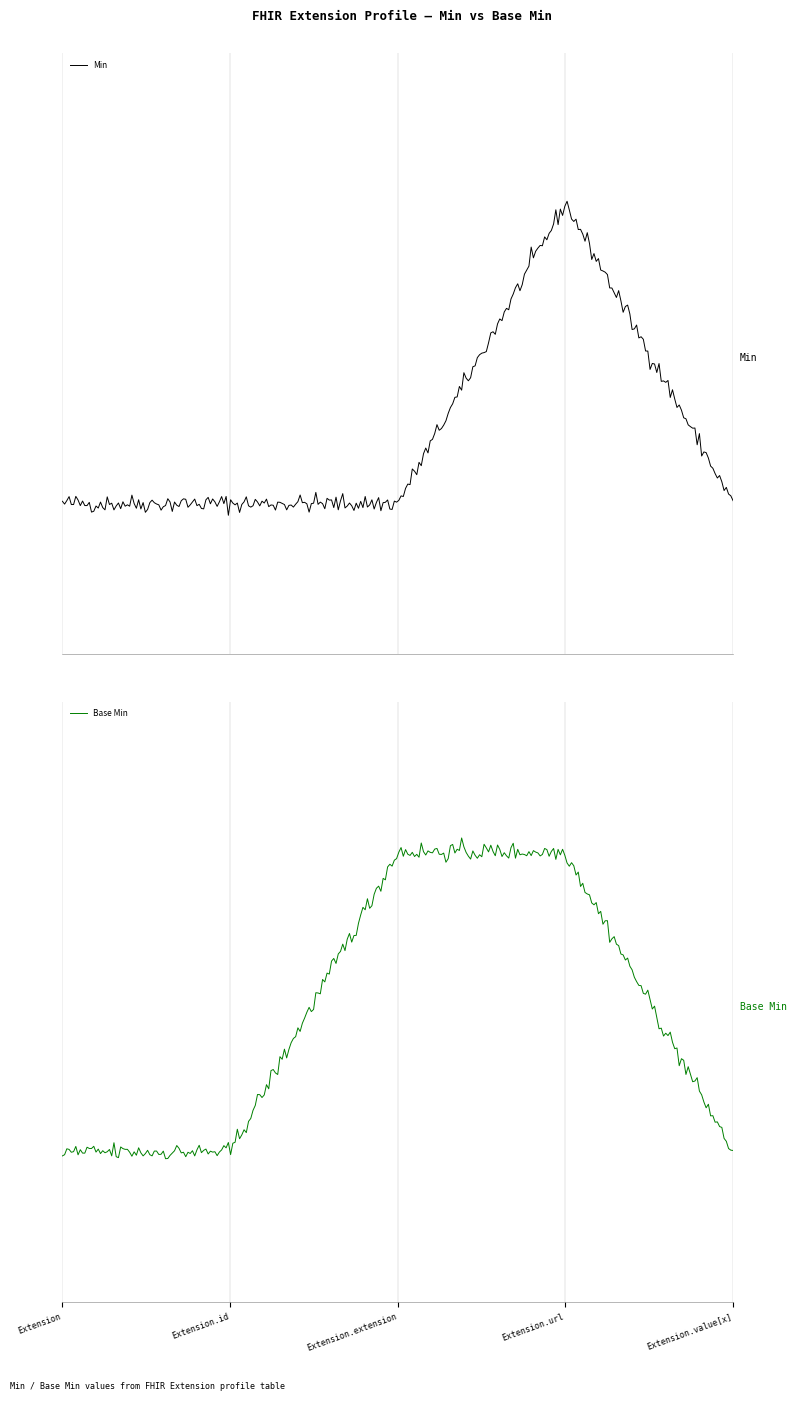

Which category has the highest value in the Base Min series?

Extension.extension